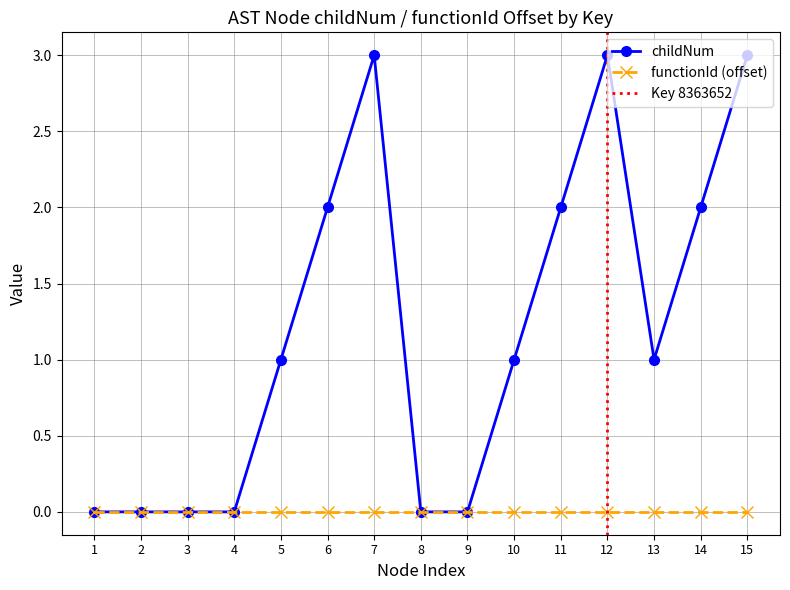

The functionId (offset) series shows 0 at 9. True or false?

True